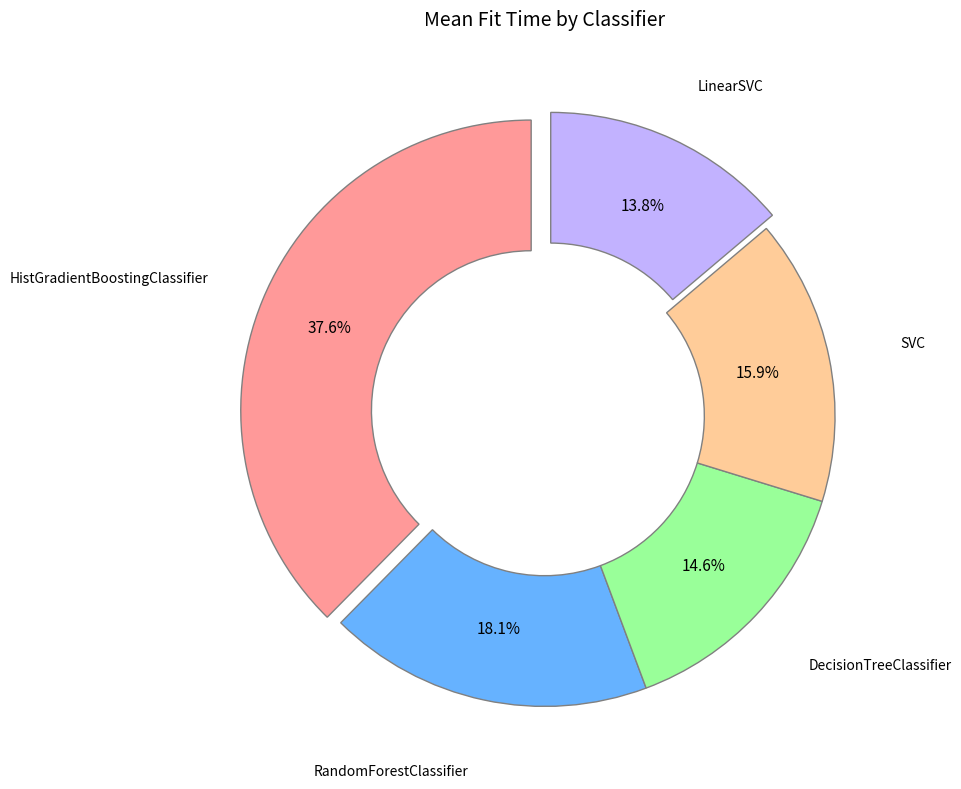

Is there any slice that represents more than half of the pie?

No